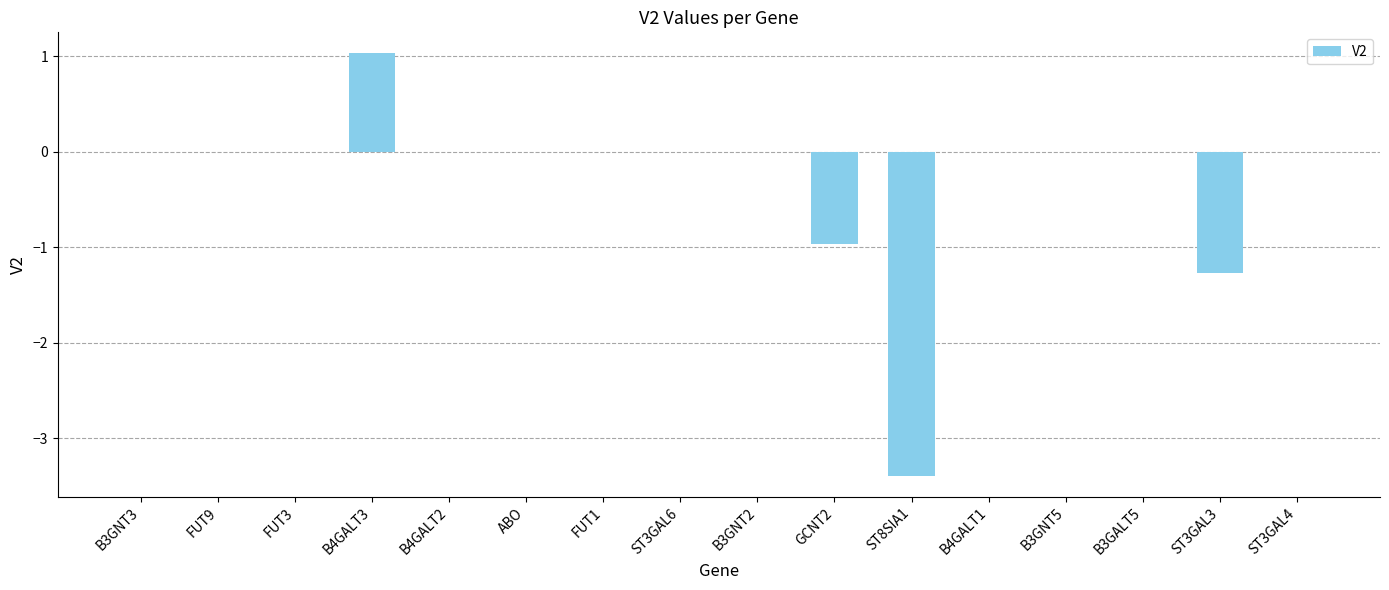

True or false: the data shows 0.0 at ST3GAL6.

True